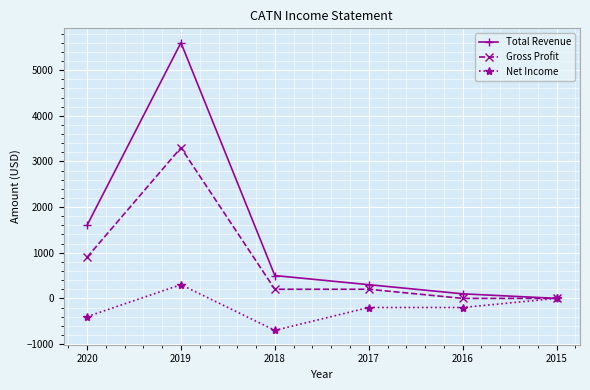

At which label does Net Income reach its peak?

2019